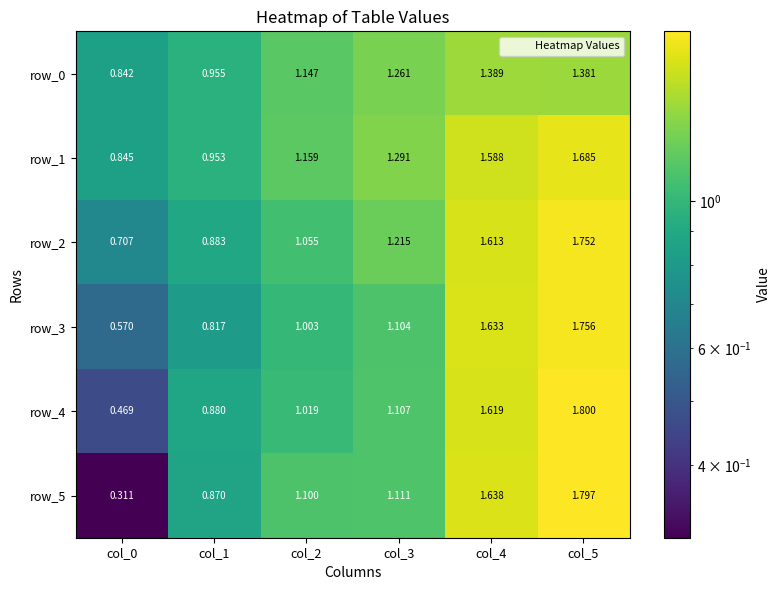

Is the value of row_5 at col_0 greater than the value of row_3 at col_4?

No